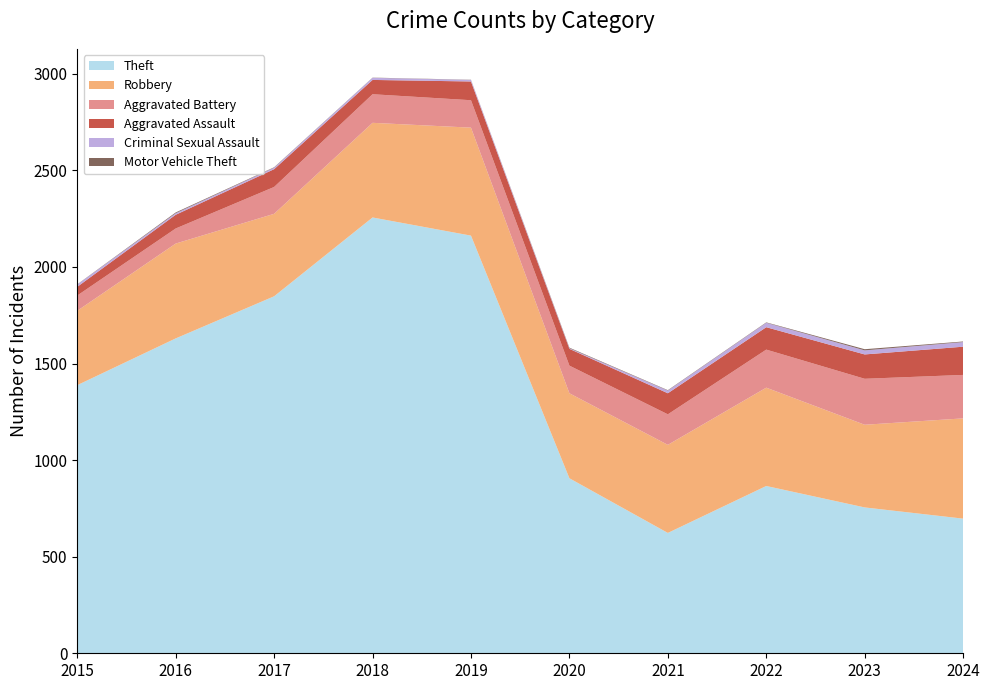

Reading right to left, list all the values displayed in this chart.

Theft: 2024=697	2023=755	2022=866	2021=623	2020=906	2019=2162	2018=2256	2017=1848	2016=1630	2015=1388
Robbery: 2024=519	2023=428	2022=509	2021=456	2020=440	2019=559	2018=490	2017=427	2016=491	2015=385
Aggravated Battery: 2024=225	2023=238	2022=197	2021=158	2020=143	2019=142	2018=148	2017=139	2016=78	2015=79
Aggravated Assault: 2024=146	2023=126	2022=116	2021=109	2020=87	2019=97	2018=74	2017=92	2016=71	2015=45
Criminal Sexual Assault: 2024=24	2023=21	2022=23	2021=14	2020=3	2019=8	2018=11	2017=8	2016=8	2015=12
Motor Vehicle Theft: 2024=3	2023=6	2022=2	2021=2	2020=3	2019=1	2018=1	2017=2	2016=4	2015=1